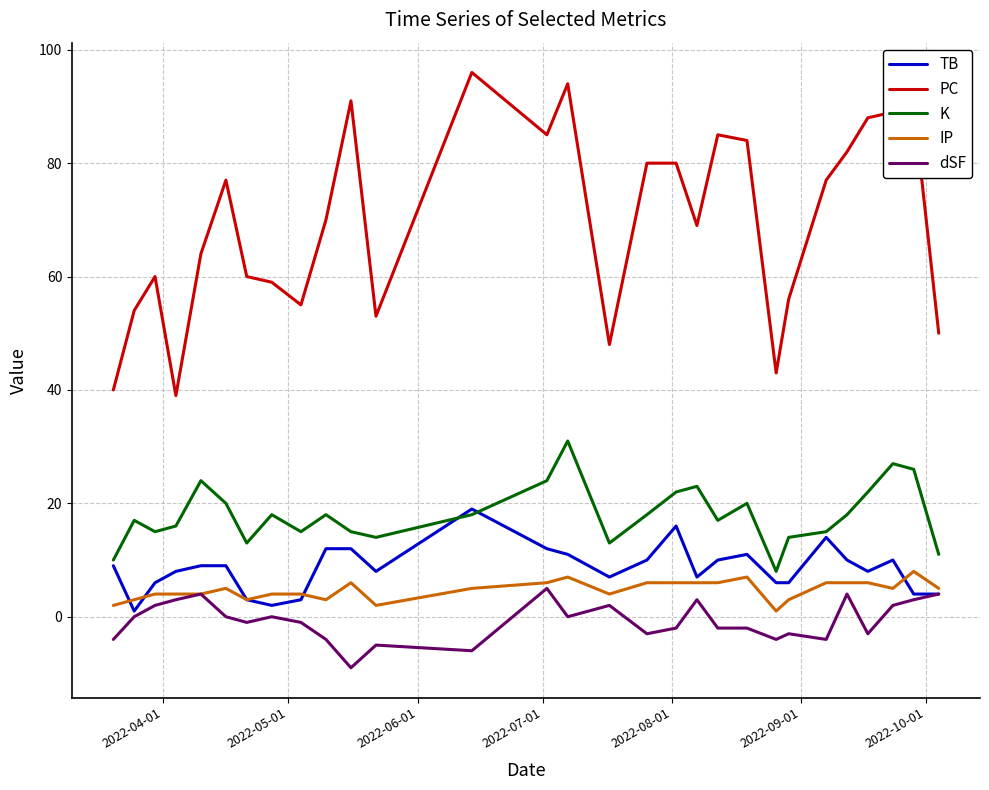

True or false: IP and PC intersect in this chart.

False